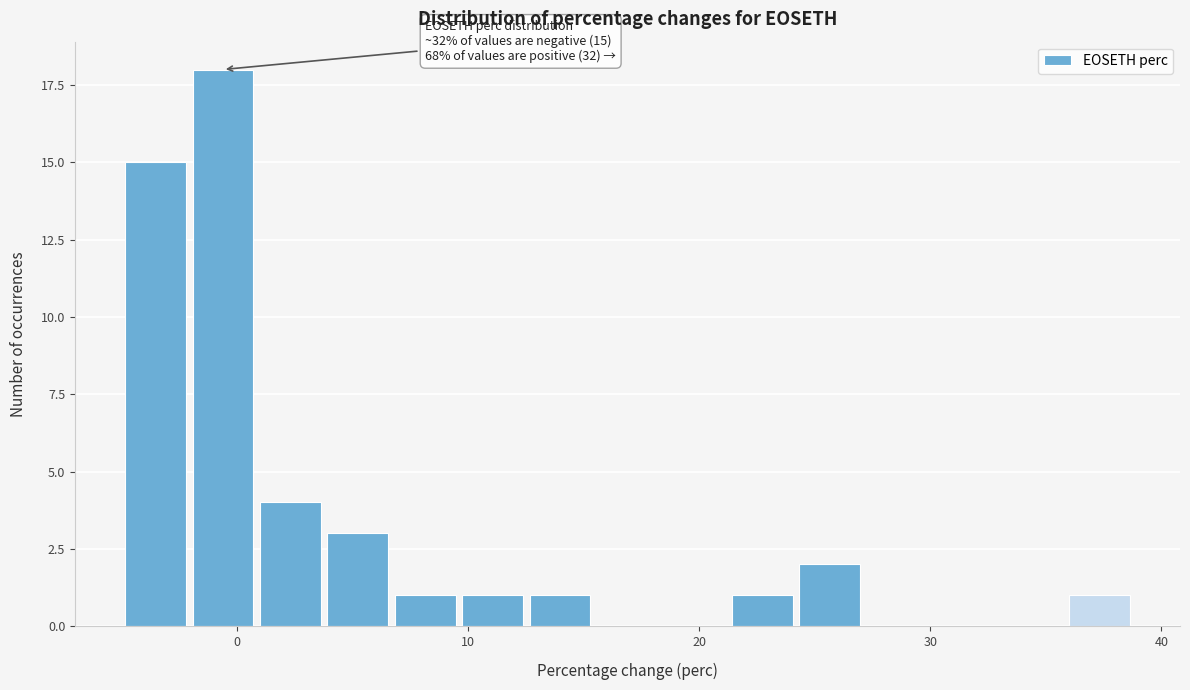

Read against the x-axis, roughly where is the centre of the tallest bar?

-1